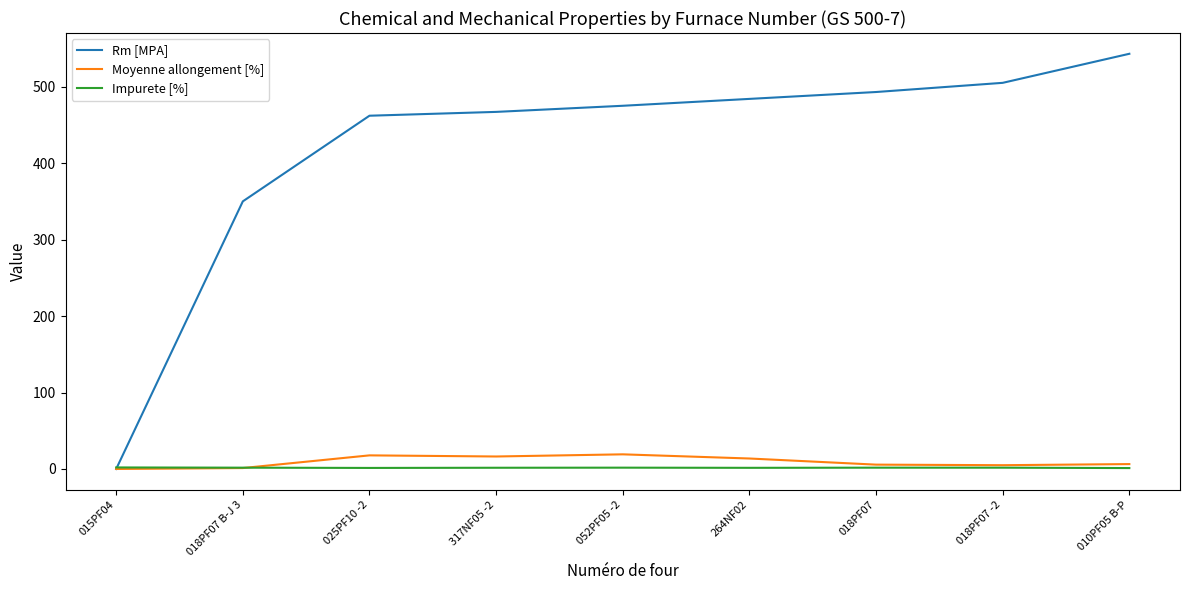

Is this an area chart (filled region under the line)?

No